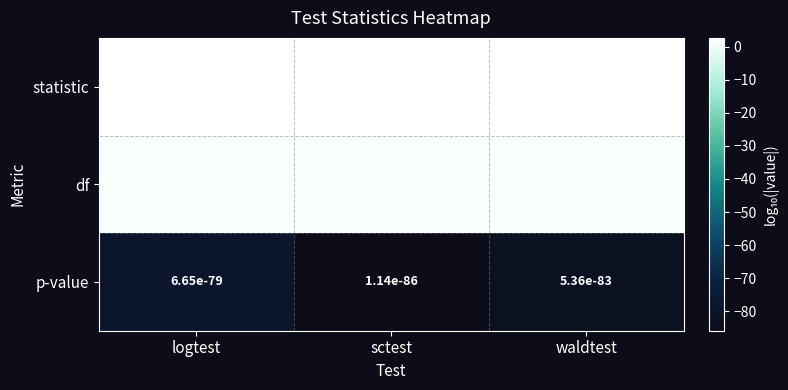

At which category is the sum across all series the highest?

sctest